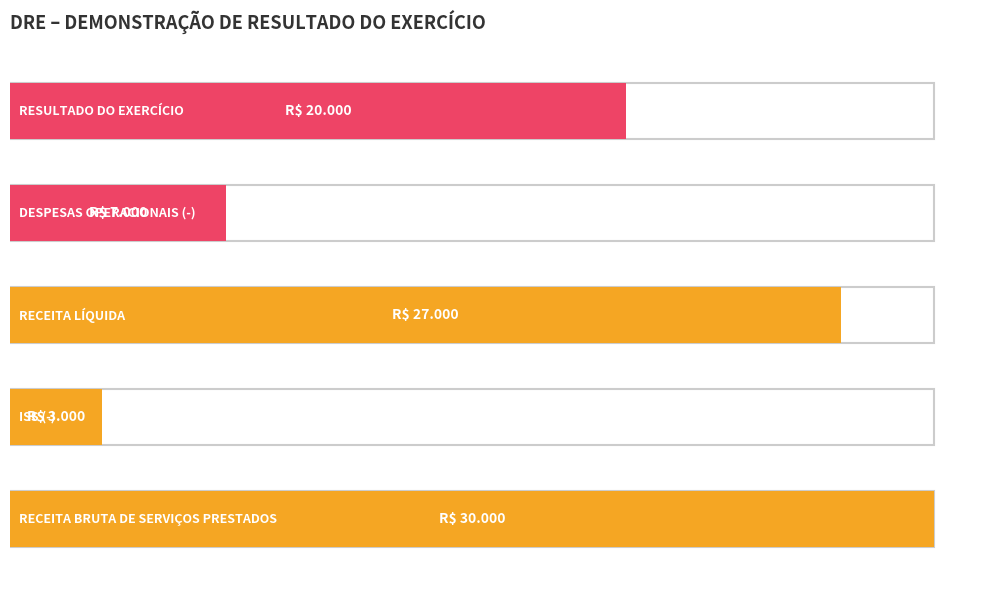

What is the label of the 2nd bar from the right?

DESPESAS OPERACIONAIS (-)